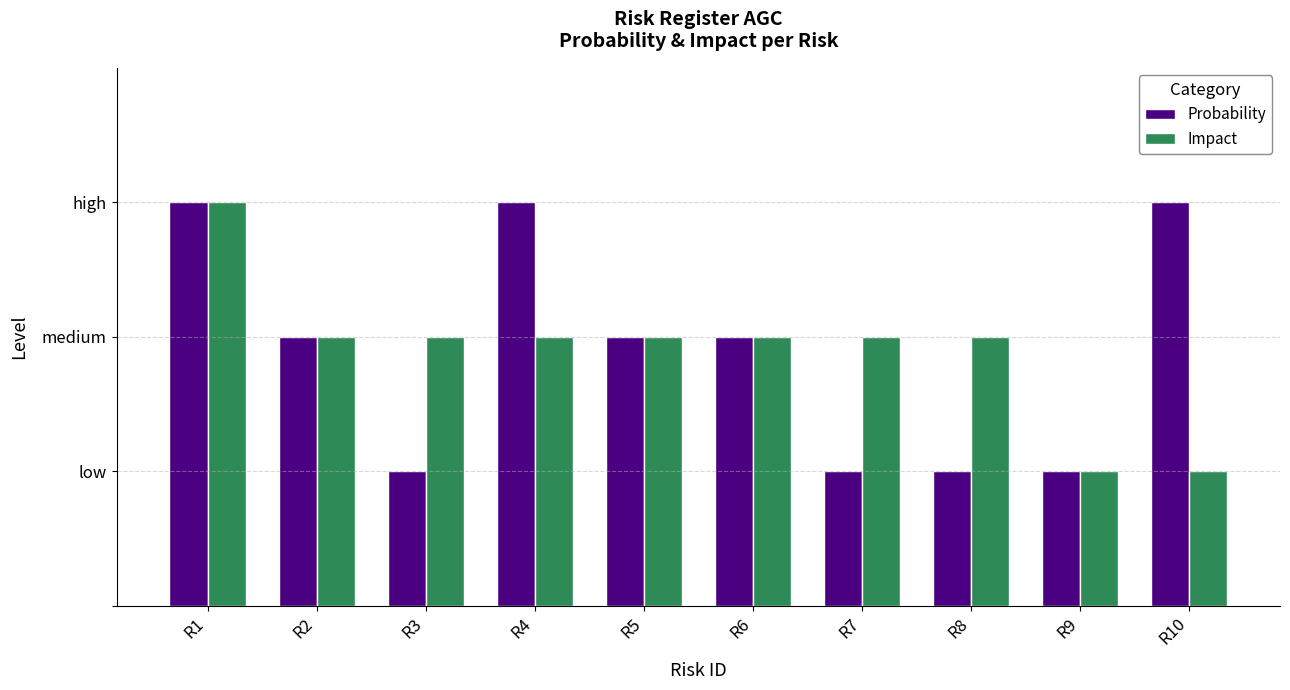

Does the chart contain any negative values?

No